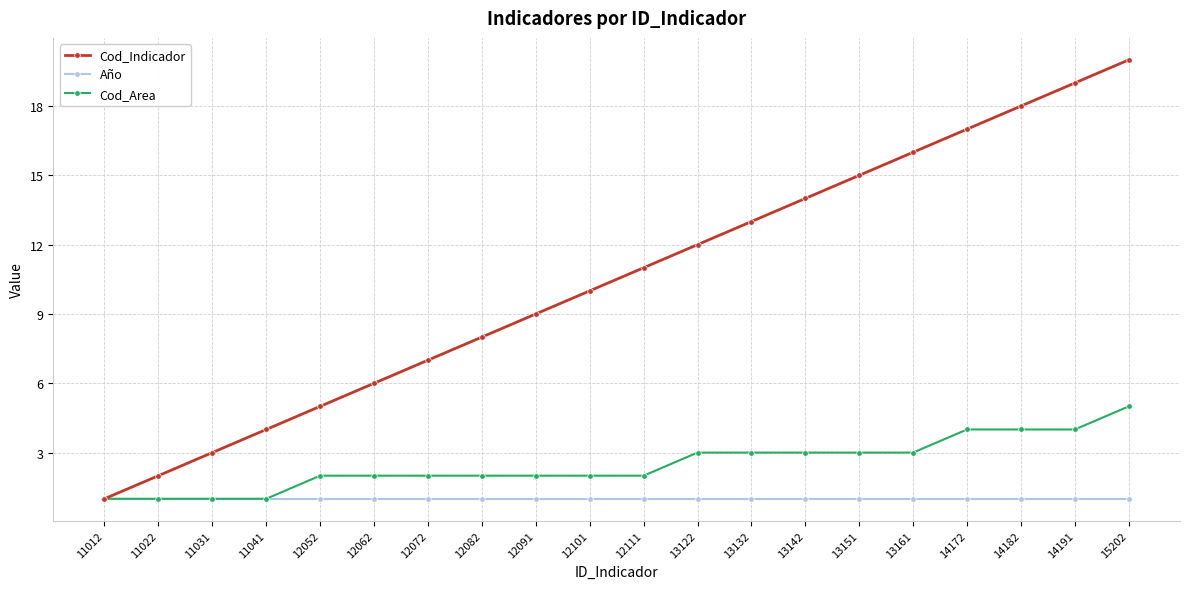

At which category is the sum across all series the highest?

15202